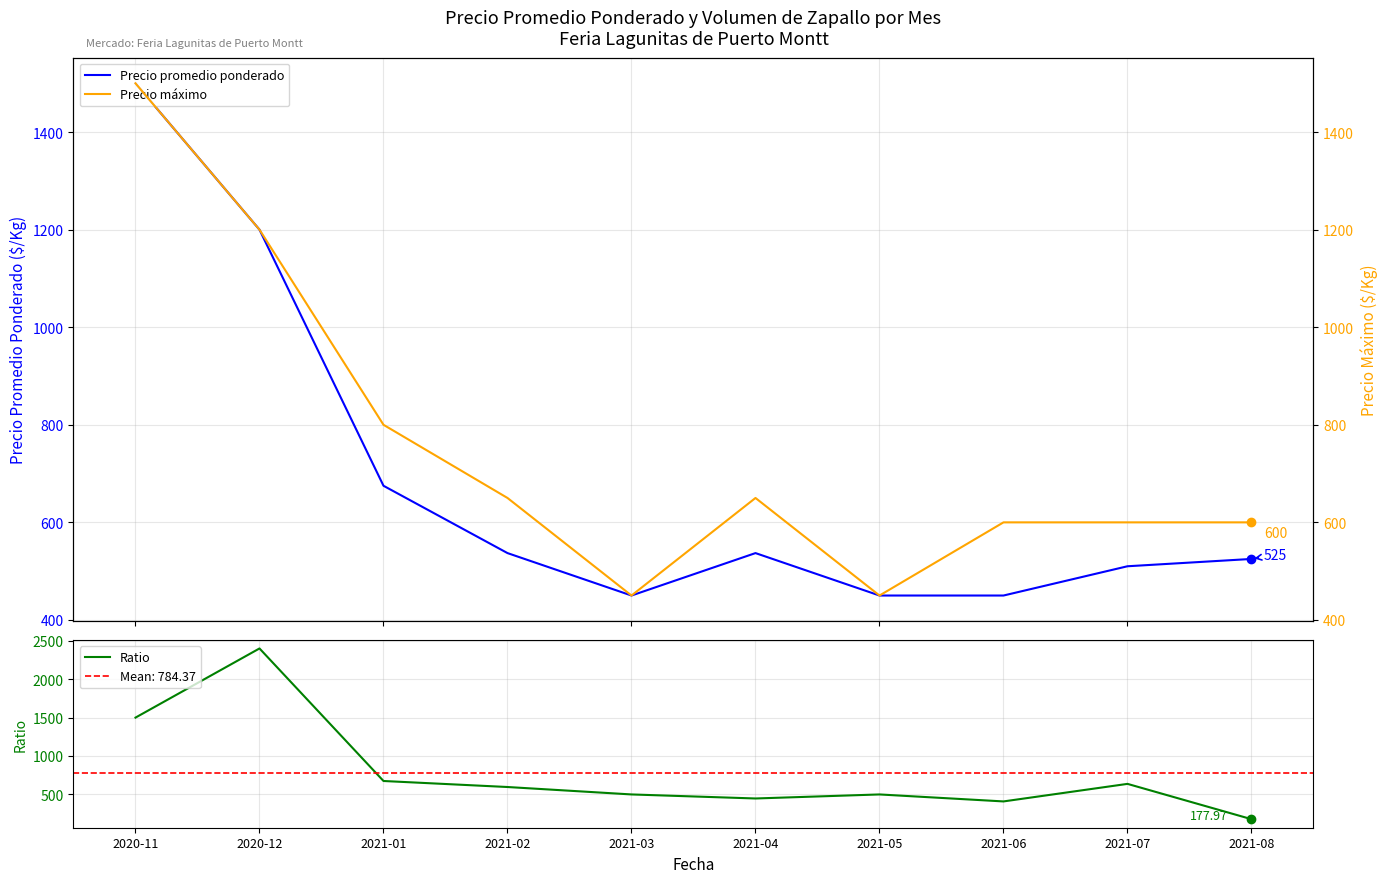

What are all the series names shown in the legend?

Precio promedio ponderado, Precio máximo, Ratio